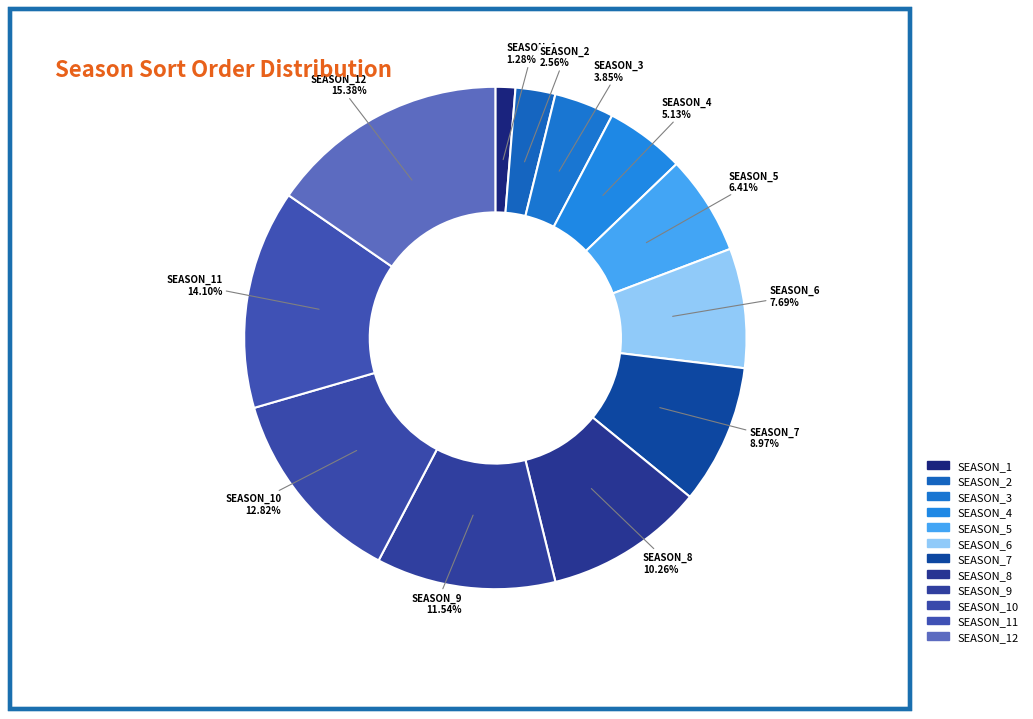

Count the number of slices in the pie.

12